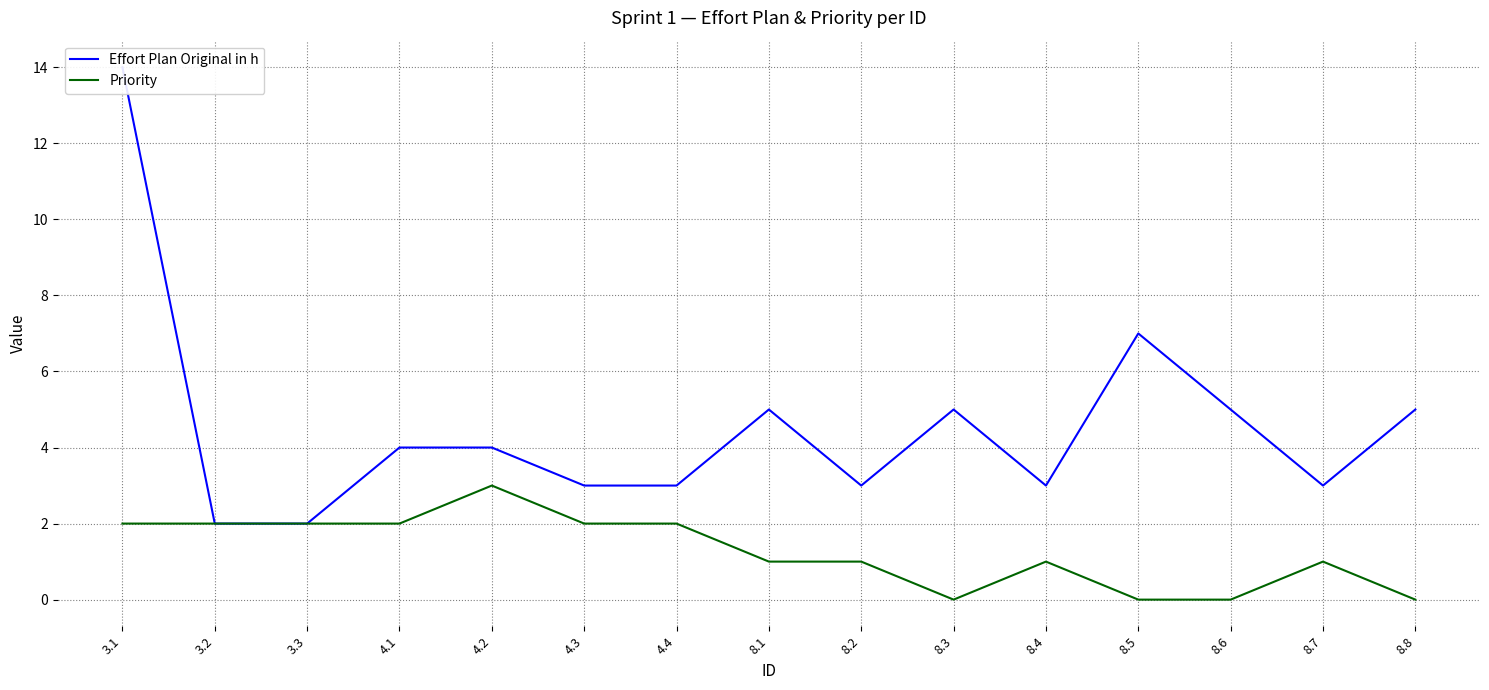

At which category does Priority reach its first local peak?

4.2